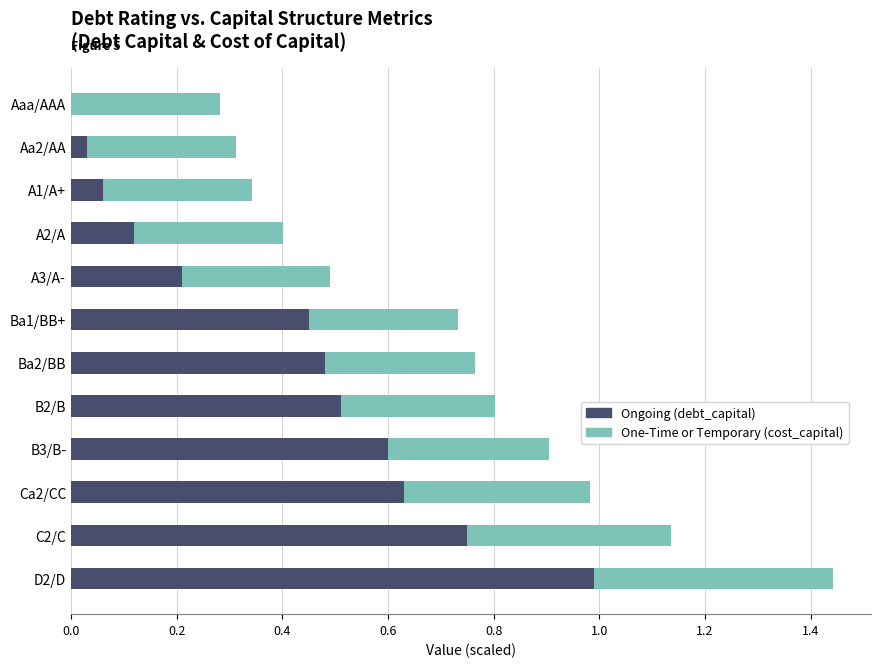

What is the sum of all Ongoing (debt_capital) values?

4.8